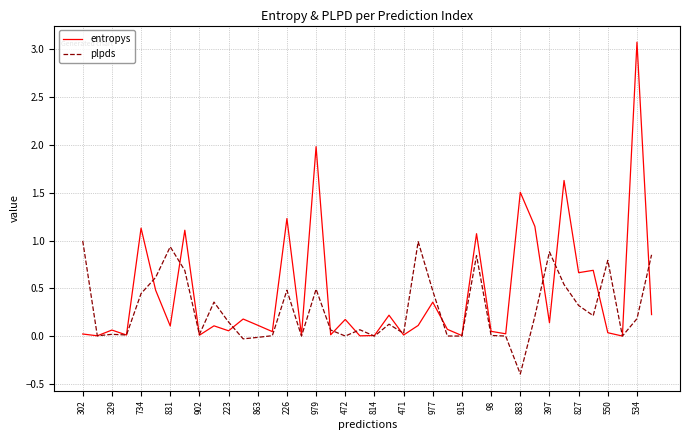

Which series has the largest range (max minus min)?

entropys